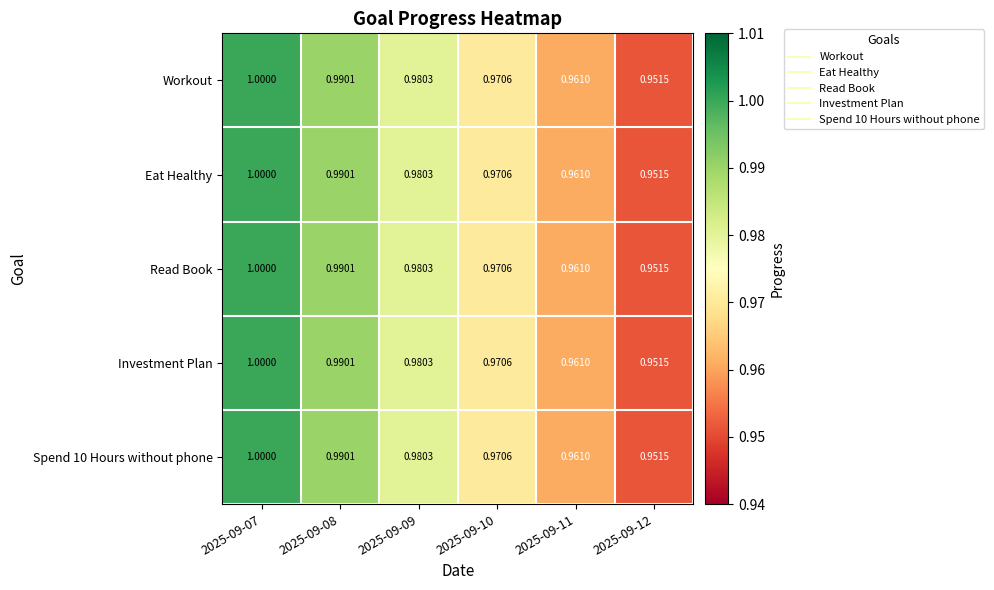

Is the value of Read Book at 2025-09-12 greater than the value of Workout at 2025-09-08?

No